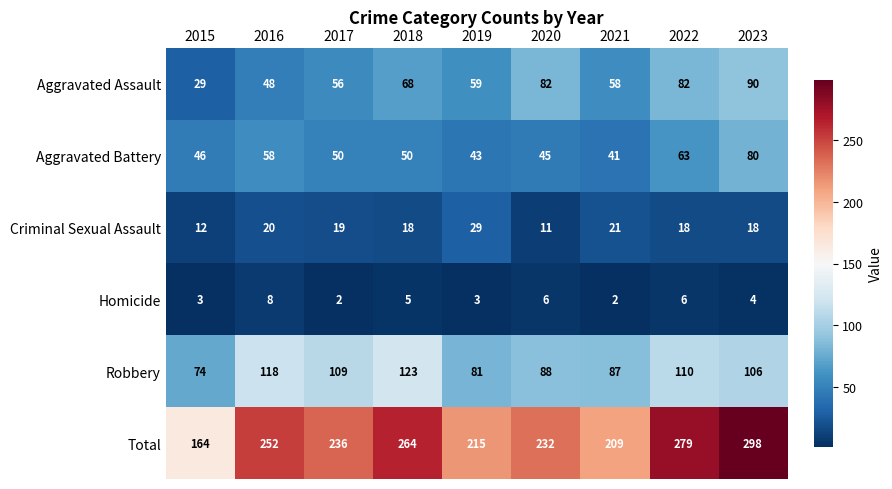

At how many categories does at least one series exceed 140?

9